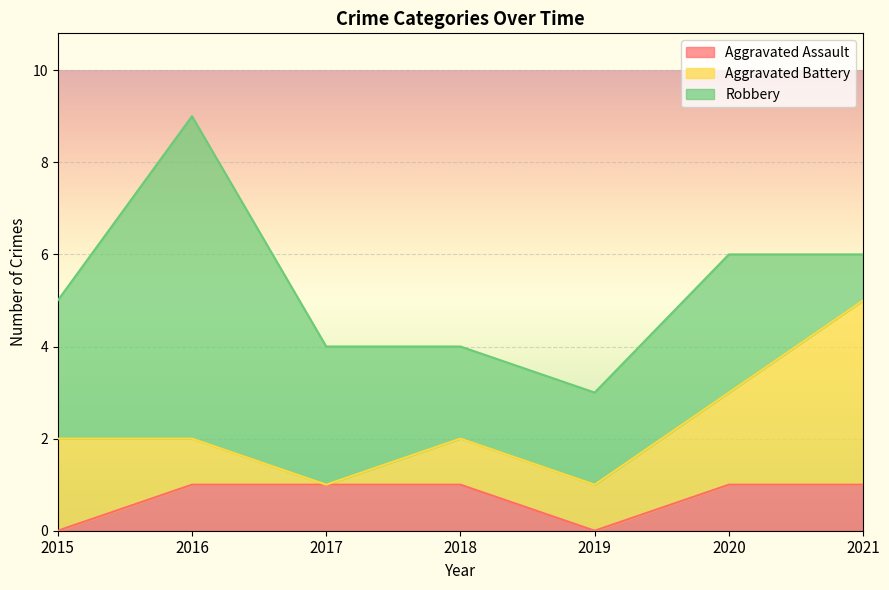

Which series has the widest spread of values?

Robbery